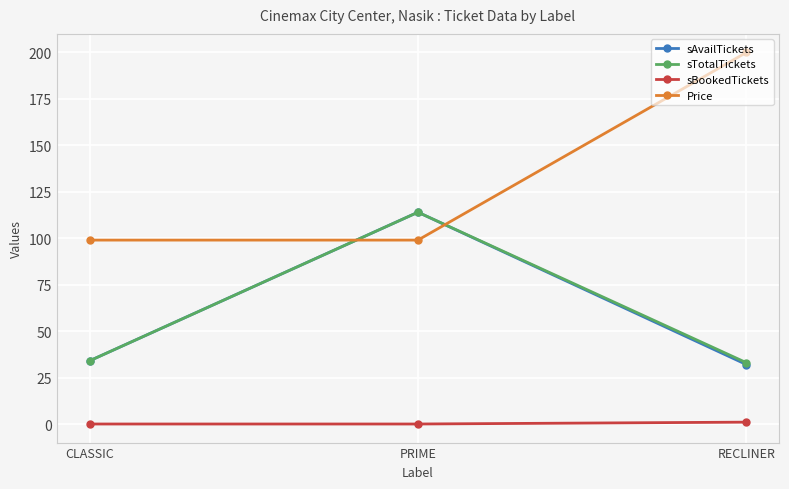

What is the lowest value of the Price series?

99